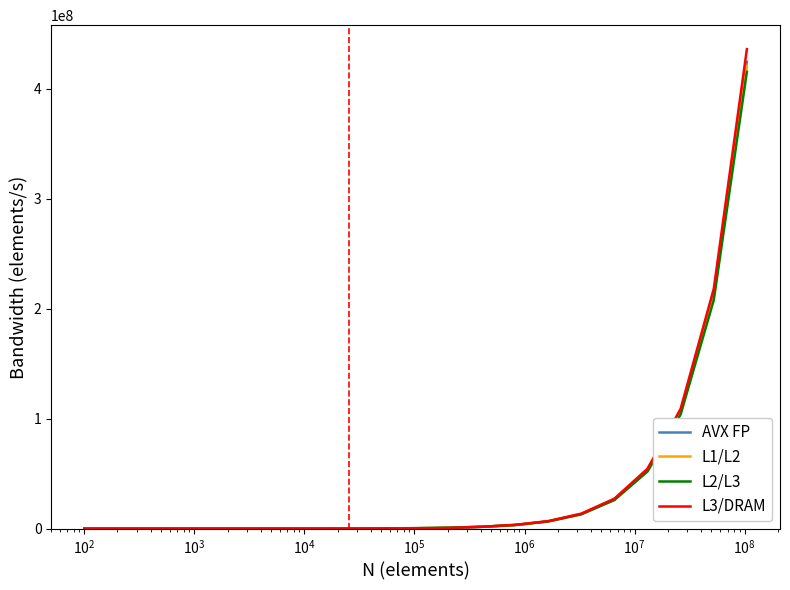

Which series has the widest spread of values?

L3/DRAM